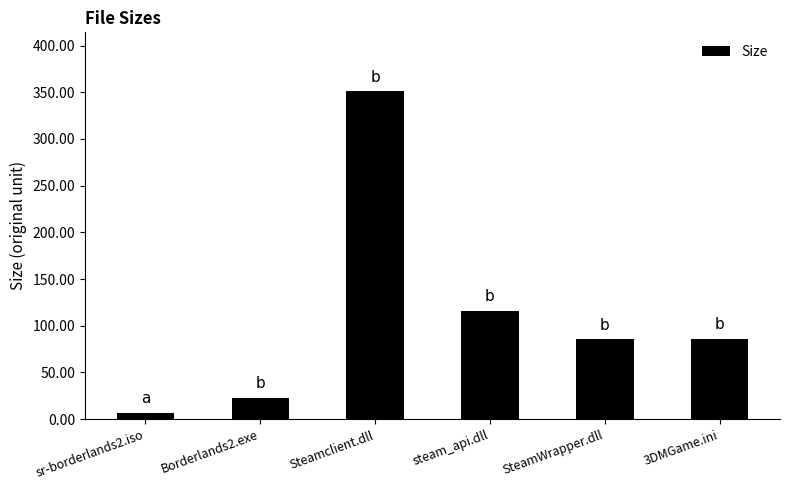

At which label is the value closest to 179?

steam_api.dll